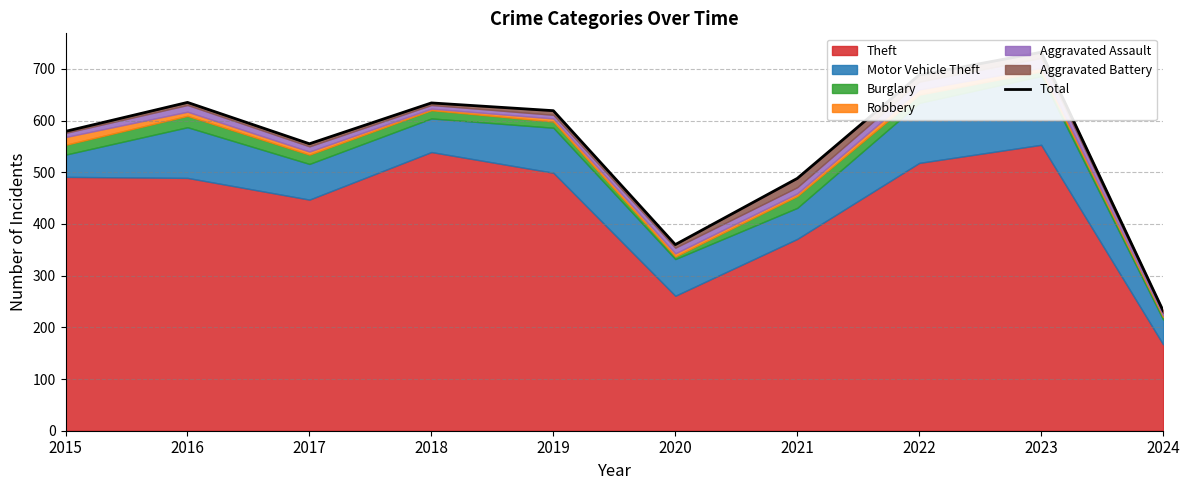

What is the difference between the values at 2020 and 2016?

275